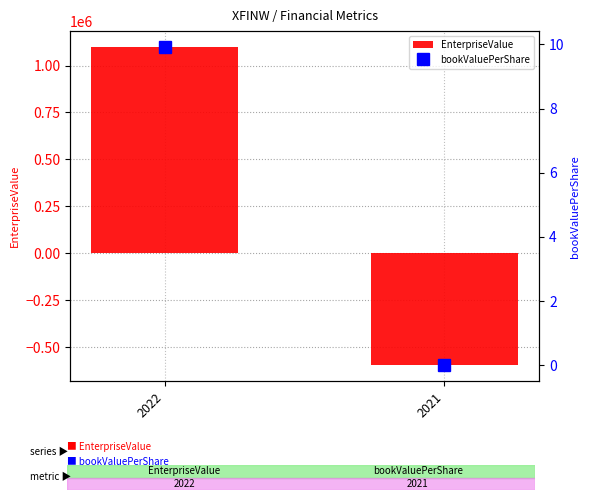

The EnterpriseValue series shows -596517.0 at 2021. True or false?

True